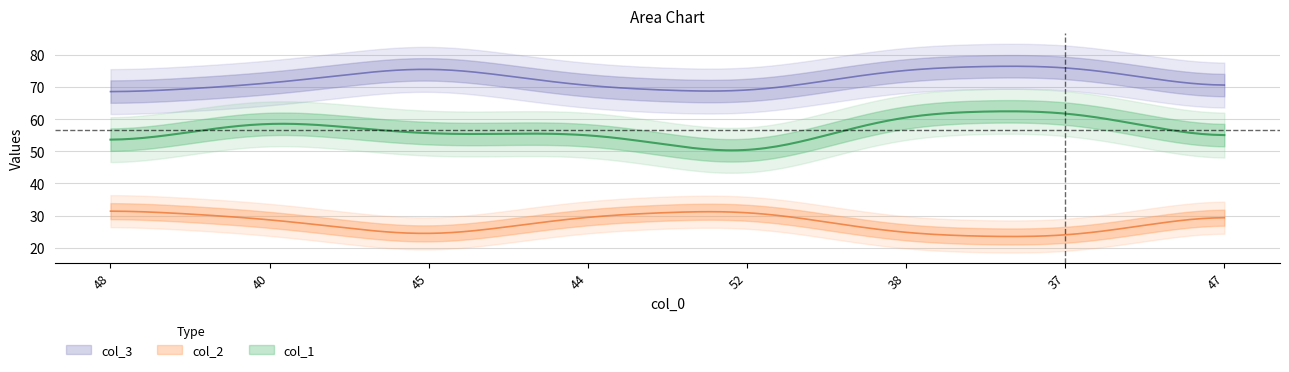

True or false: col_1 has more than 0 interior local peaks.

True